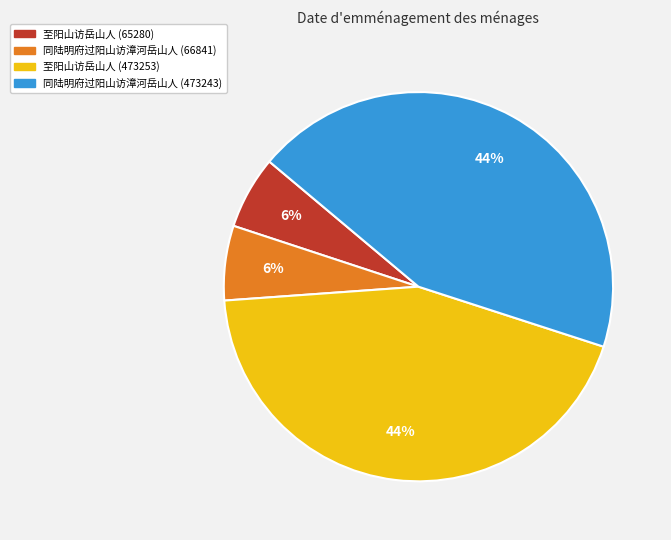

Do 同陆明府过阳山访漳河岳山人 (473243) and 至阳山访岳山人 (473253) together represent more than half of the pie?

Yes